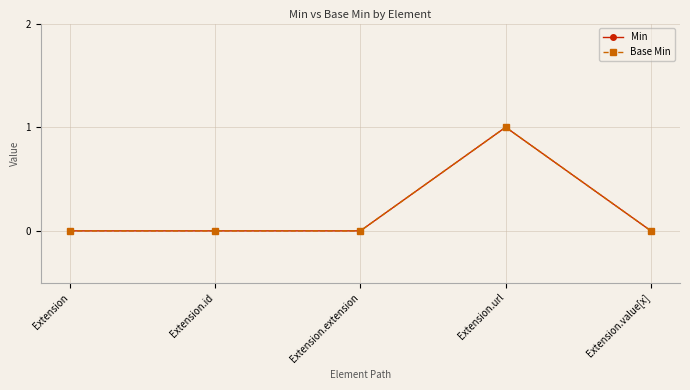

Rank the categories by Min value from lowest to highest.

Extension, Extension.id, Extension.extension, Extension.value[x], Extension.url